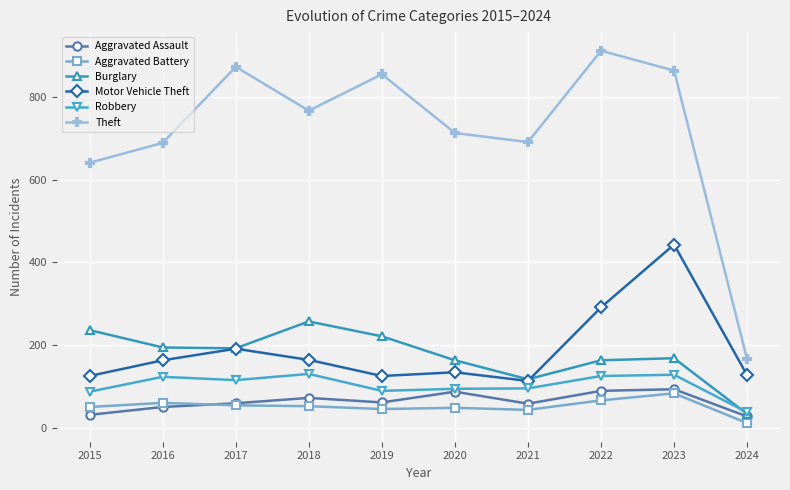

At which category is the sum across all series the highest?

2023